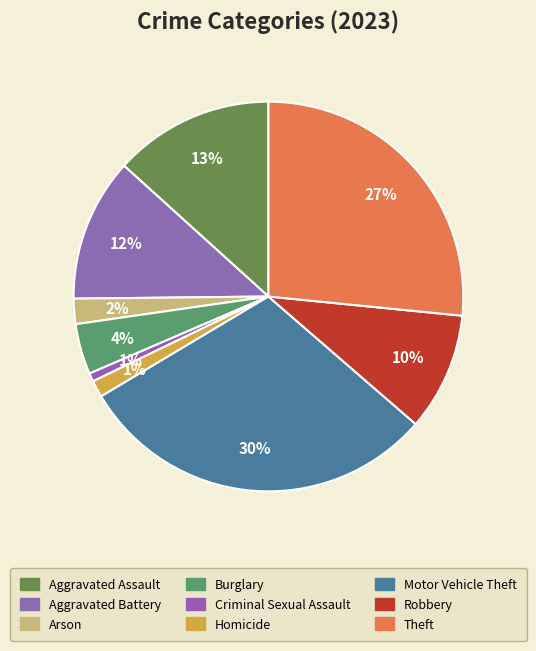

Is it true that Robbery is 20% of the pie?

False